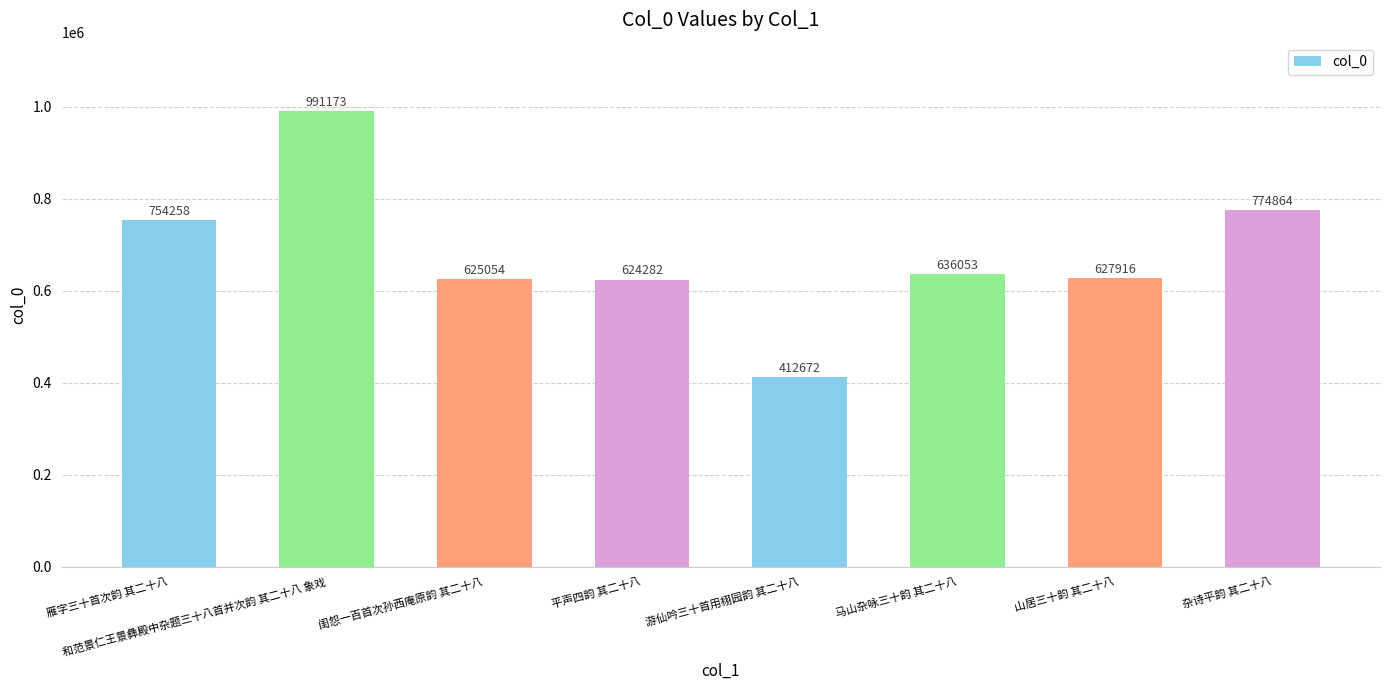

What position from the left is 马山杂咏三十韵 其二十八?

6